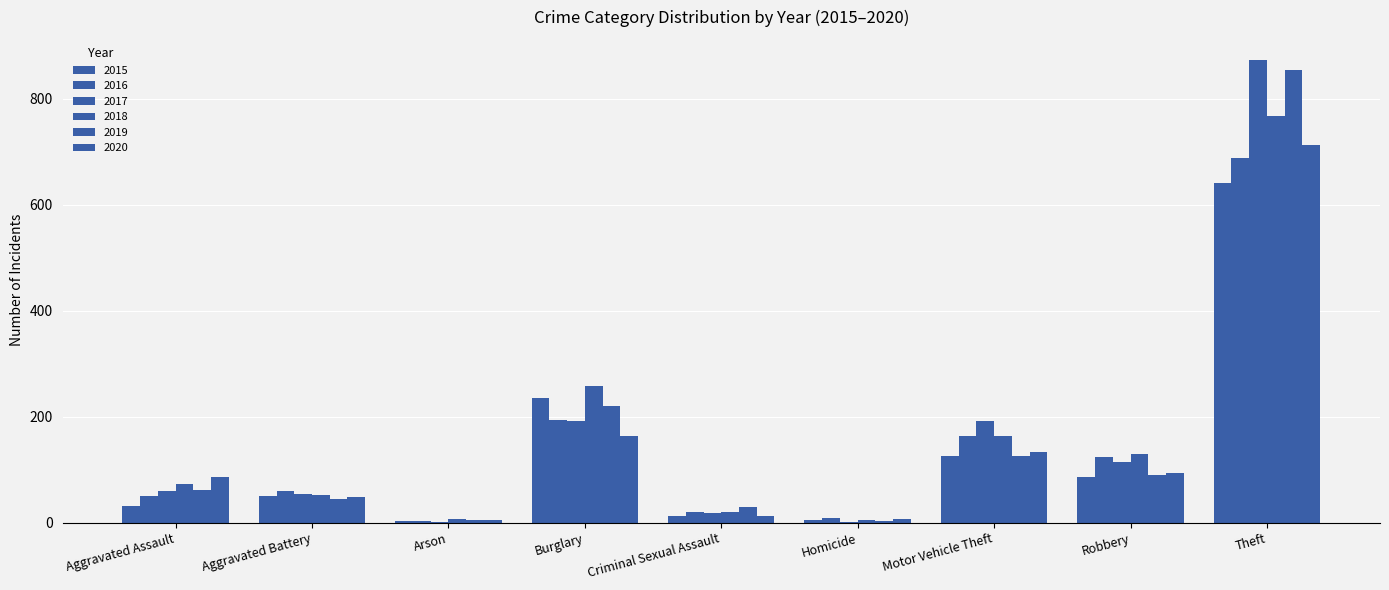

How many distinct data groups are displayed?

6